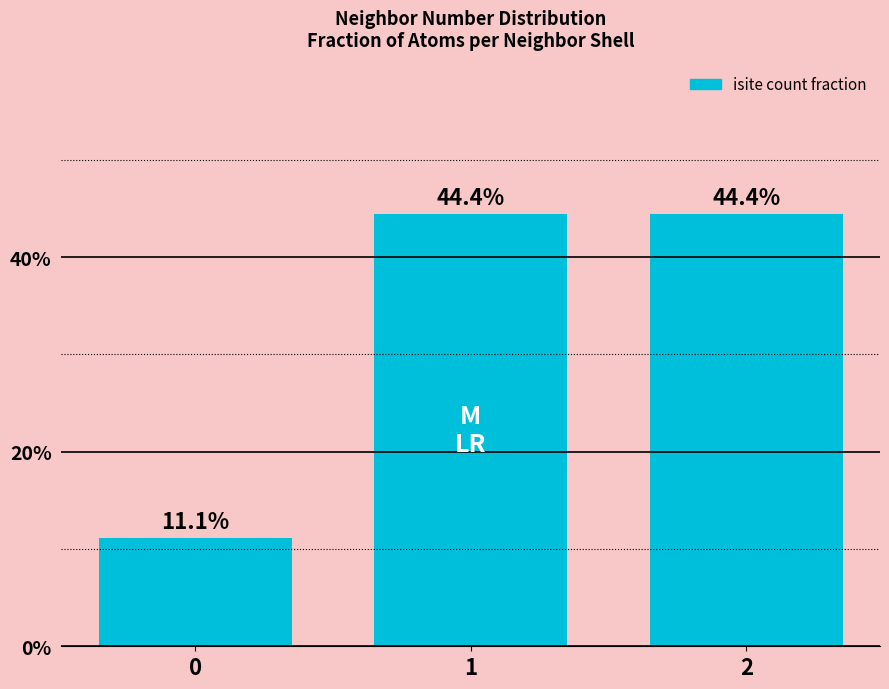

What is the value of the 1st bar from the left?

0.1